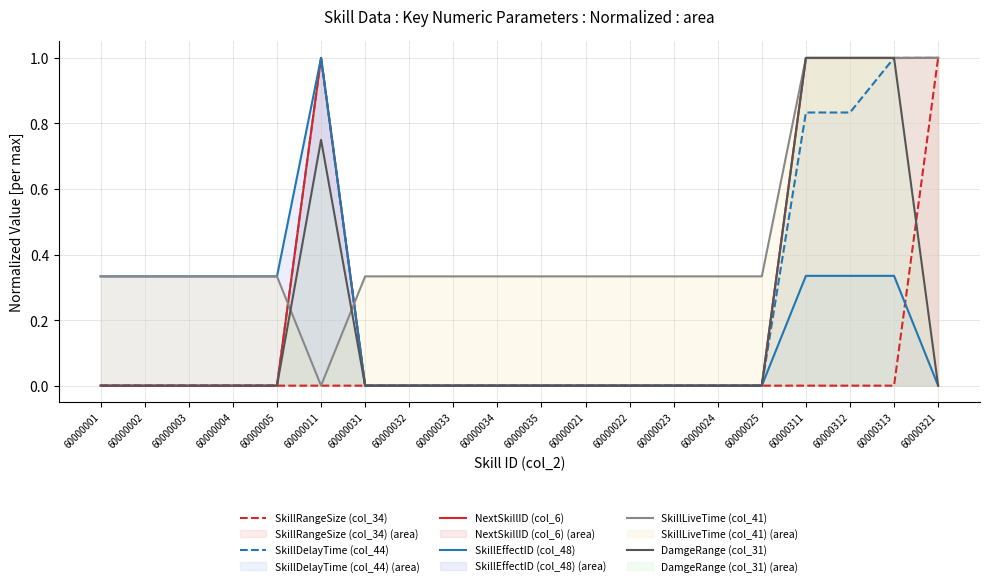

Between 60000025 and 60000312, which series saw the biggest shift?

DamgeRange (col_31)